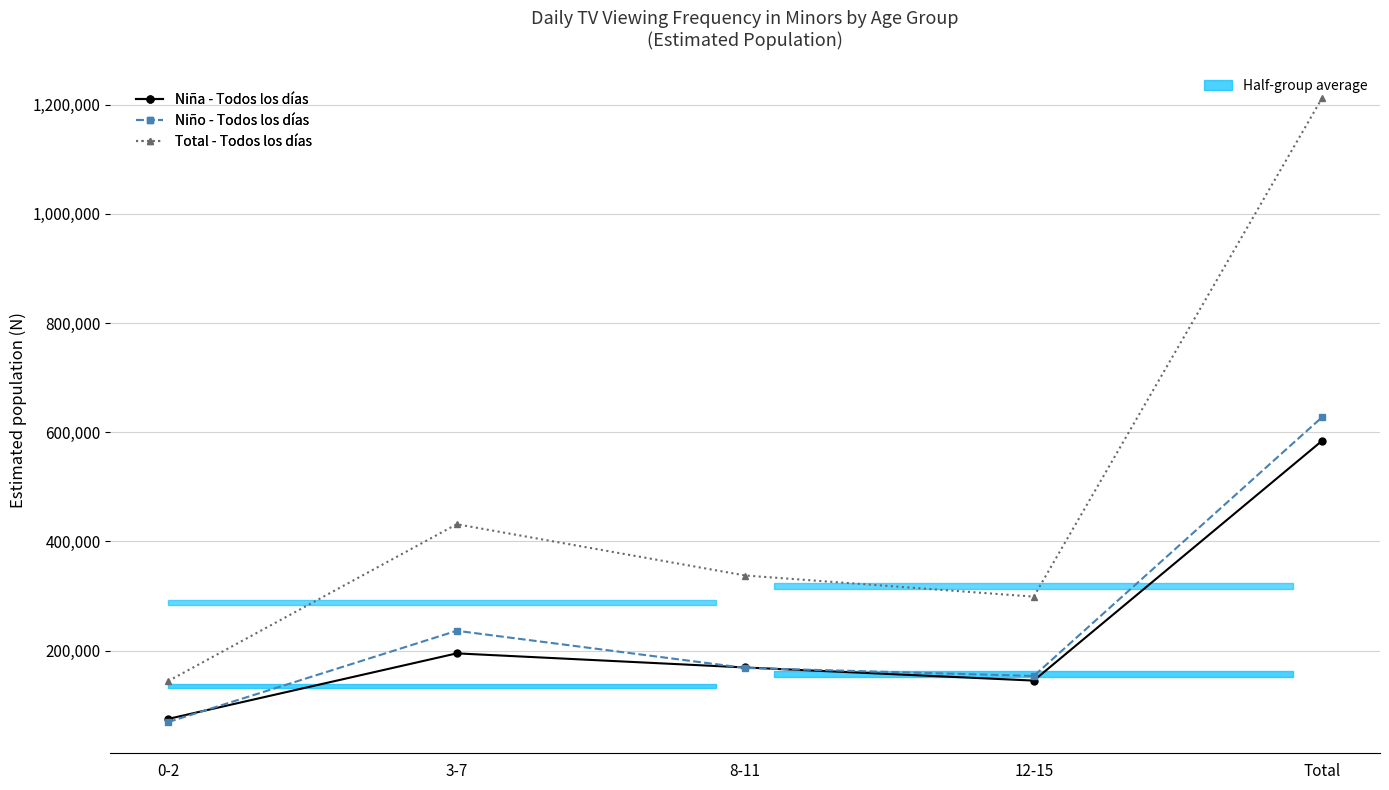

True or false: Total - Todos los días and Niño - Todos los días intersect in this chart.

False